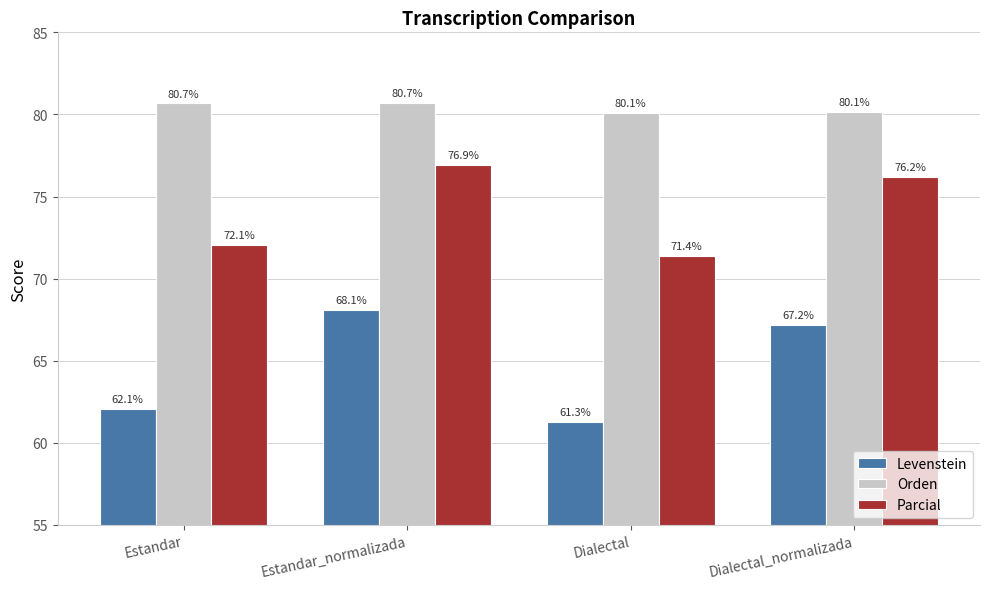

What is the average value of the Orden series?

80.4